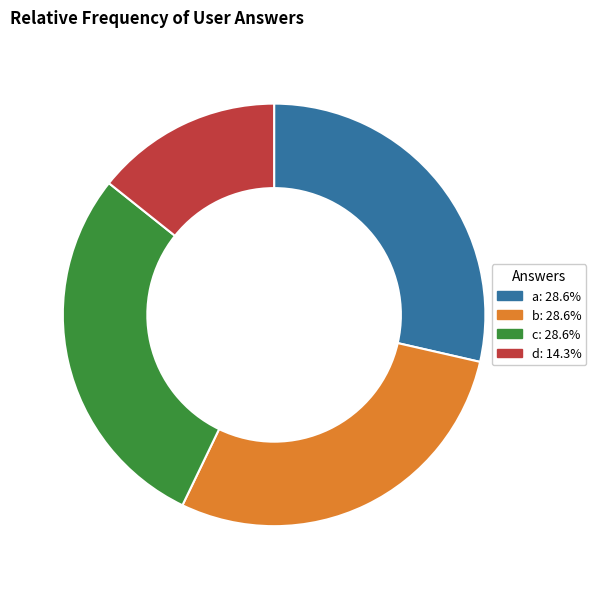

What is the smallest slice in the pie chart?

d